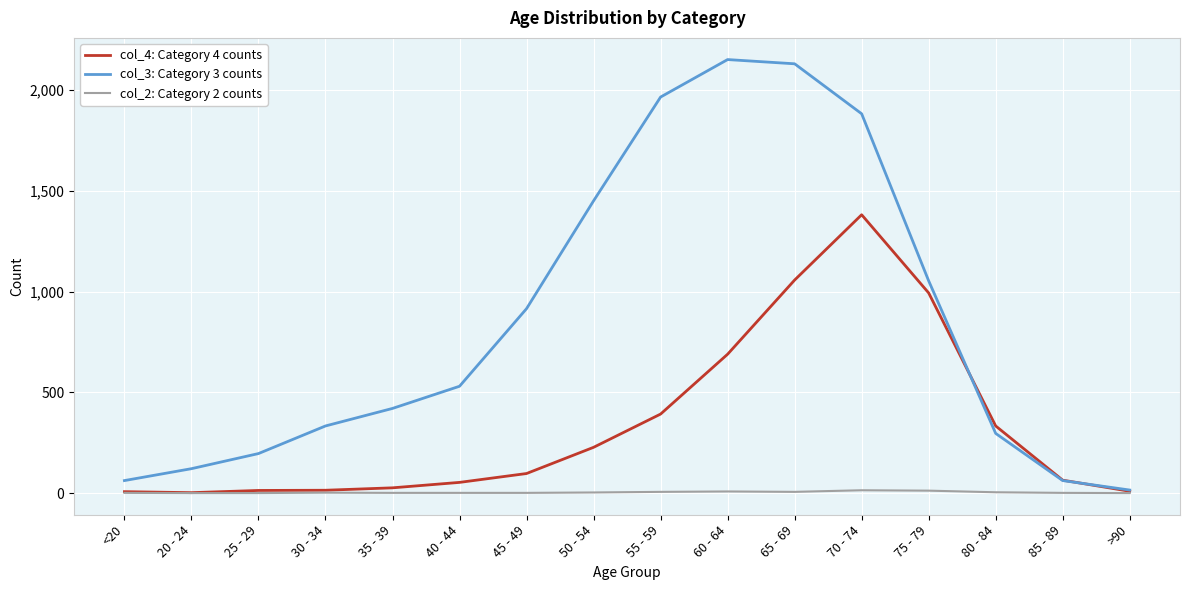

Rank the series by their average value, from highest to lowest.

col_3: Category 3 counts, col_4: Category 4 counts, col_2: Category 2 counts